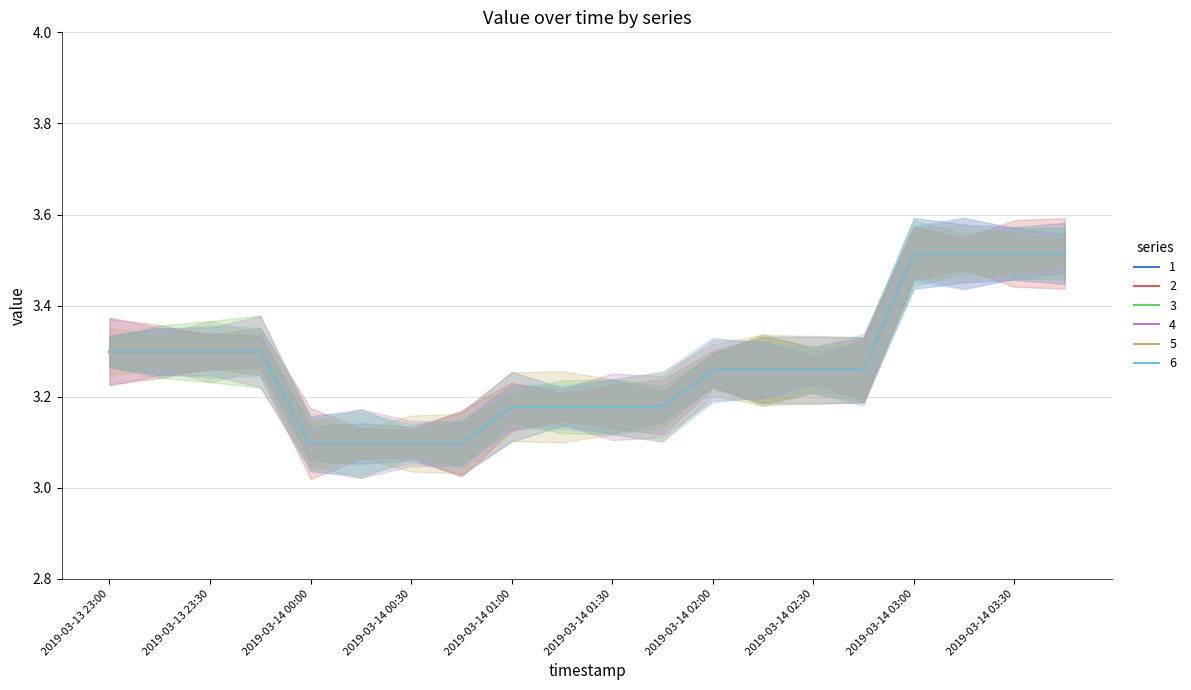

The value of 4 at 2019-03-14 01:45 is 3.2. True or false?

True